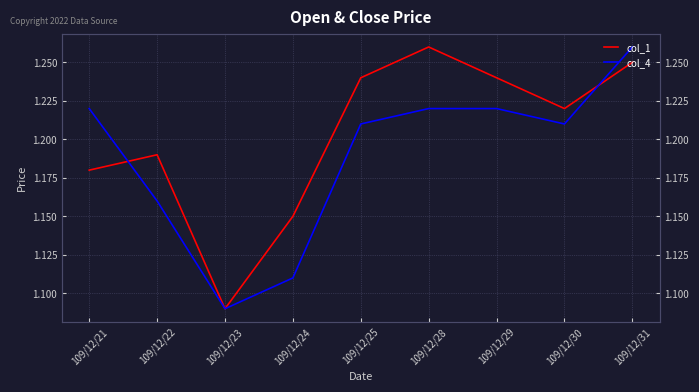

At which category is the sum across all series the highest?

109/12/31